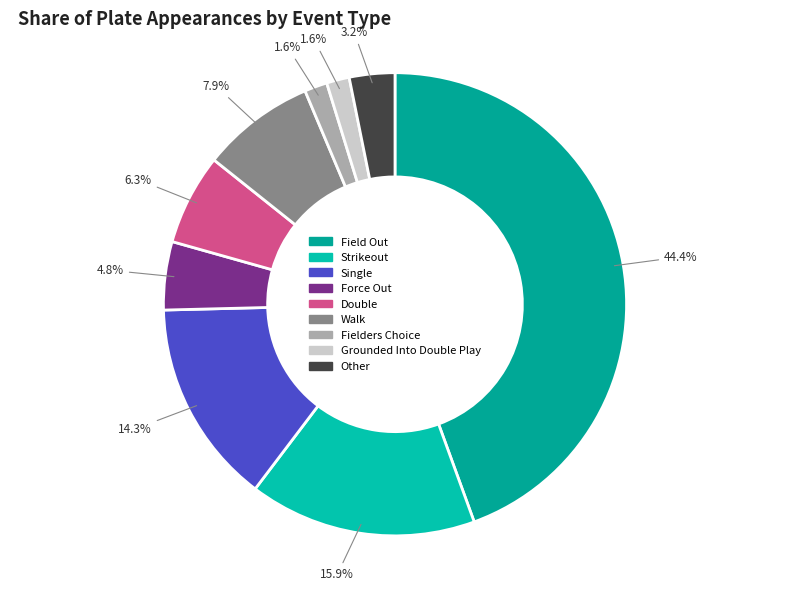

Rank the categories by value from lowest to highest.

Fielders Choice, Grounded Into Double Play, Other, Force Out, Double, Walk, Single, Strikeout, Field Out